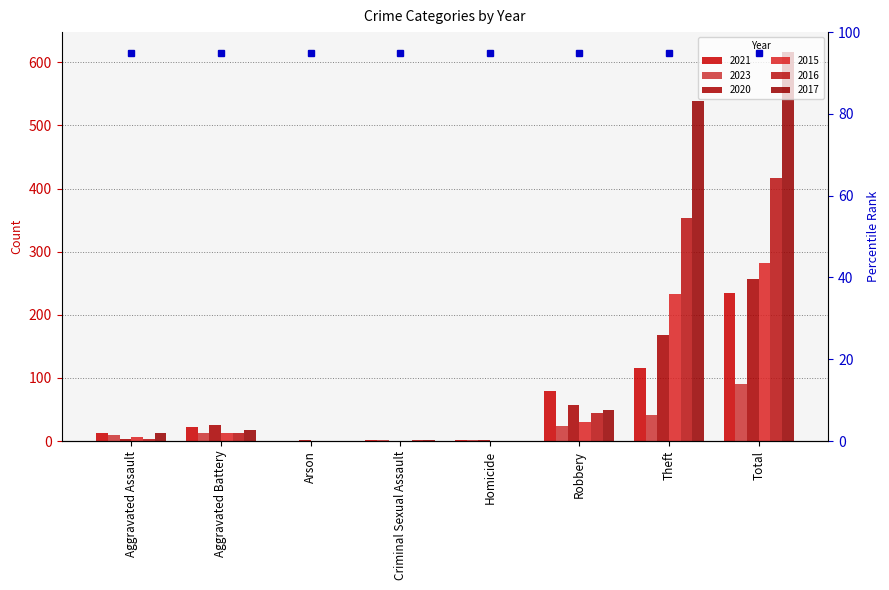

What are all the series names shown in the legend?

2021, 2023, 2020, 2015, 2016, 2017